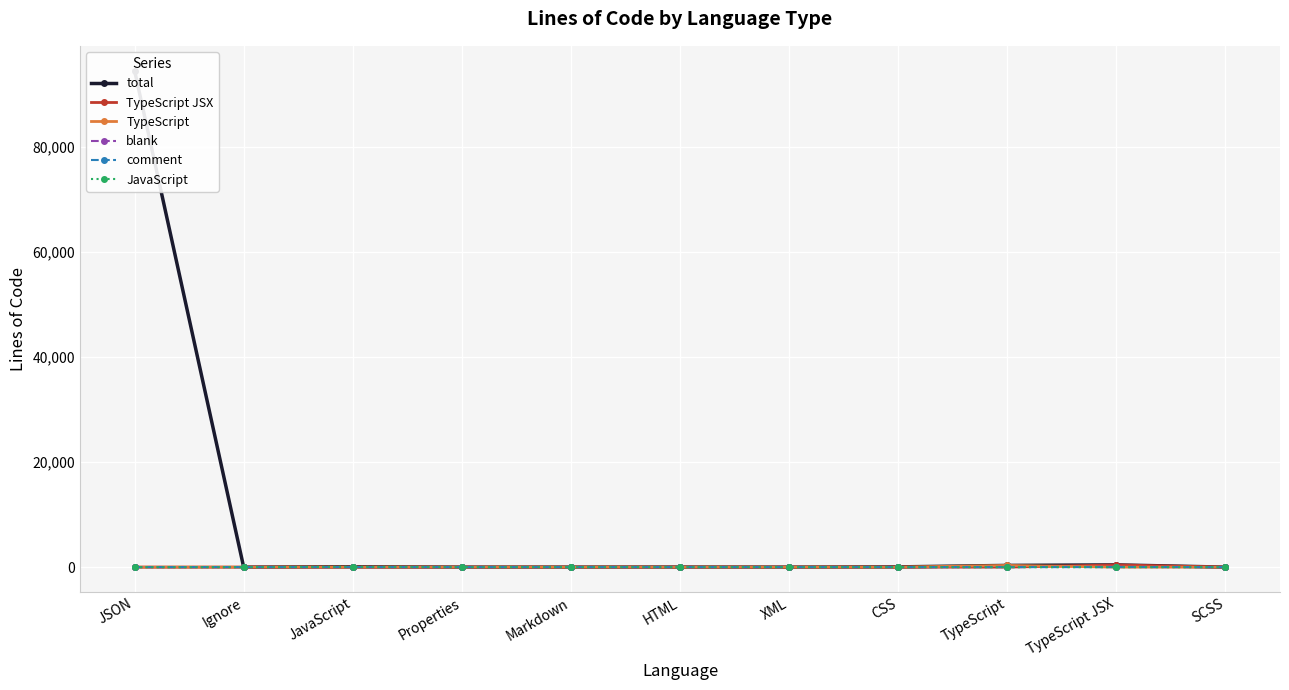

True or false: comment has more than 0 points higher than both neighbors.

True